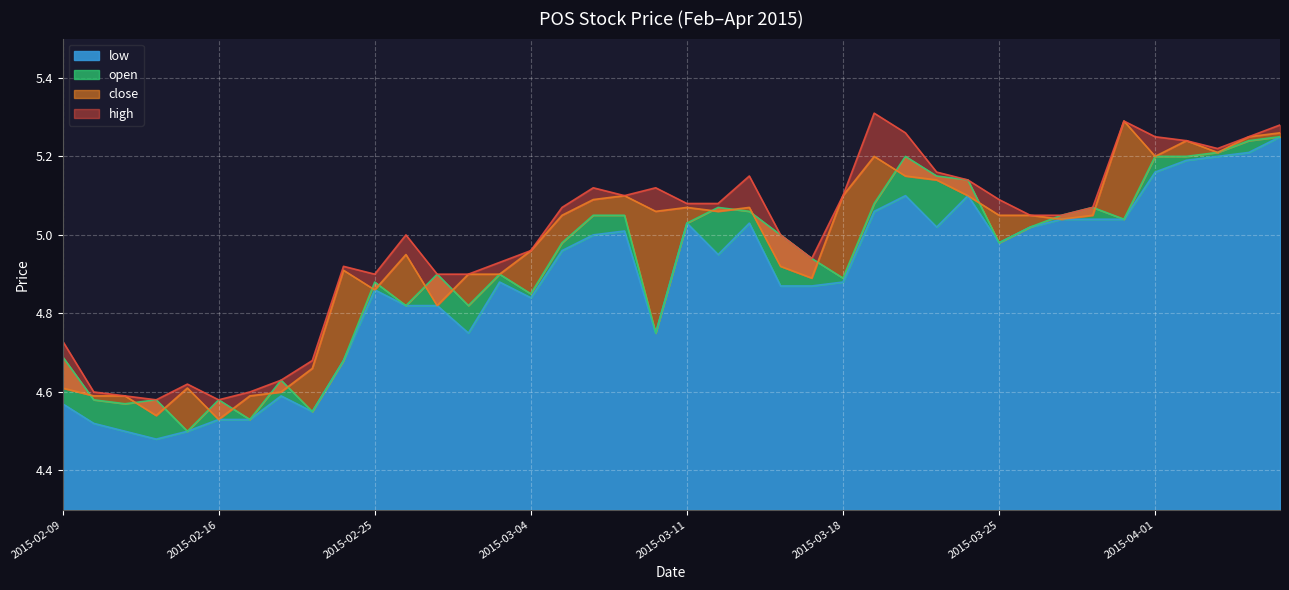

What is the average value of the high series?

5.0